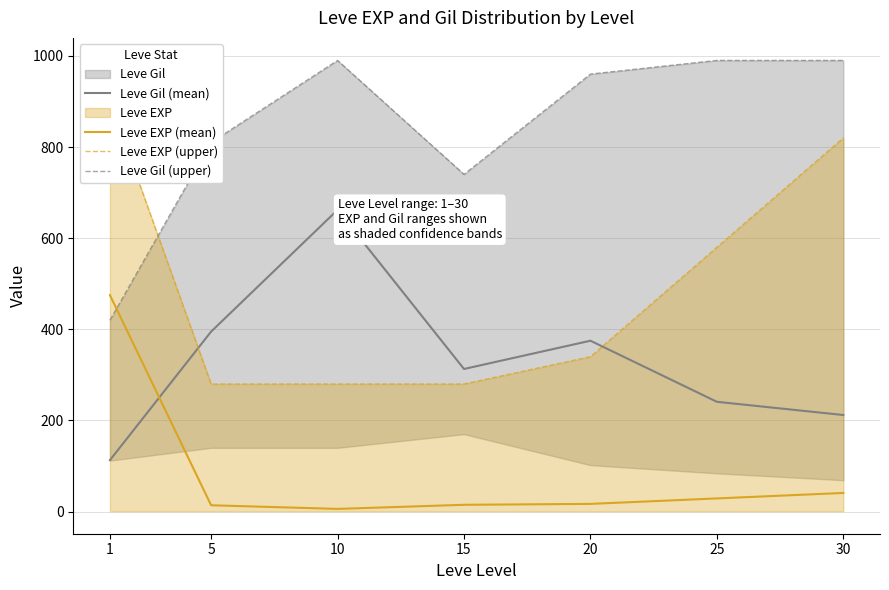

At which category is the sum across all series the highest?

30